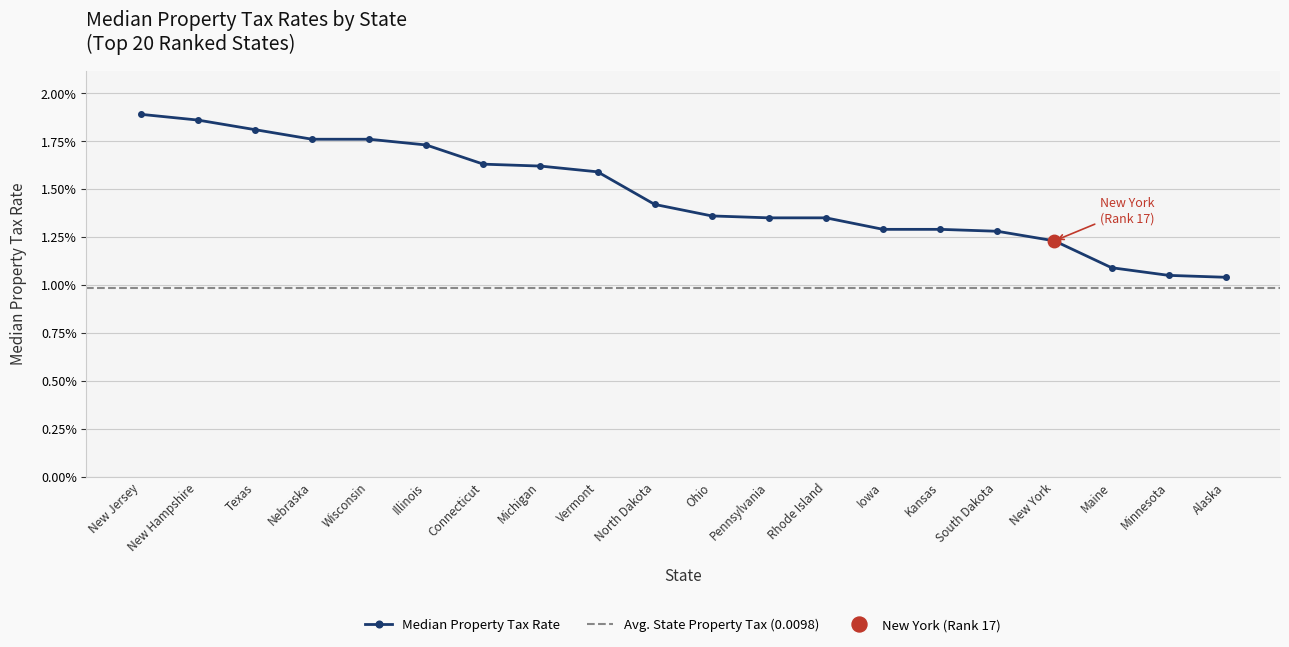

How many lines are shown in the chart?

1